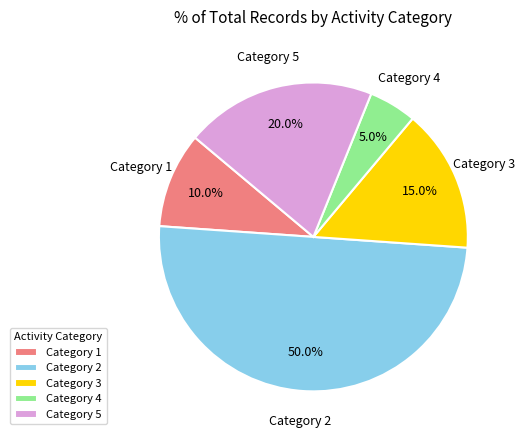

What is the smallest slice in the pie chart?

Category 4